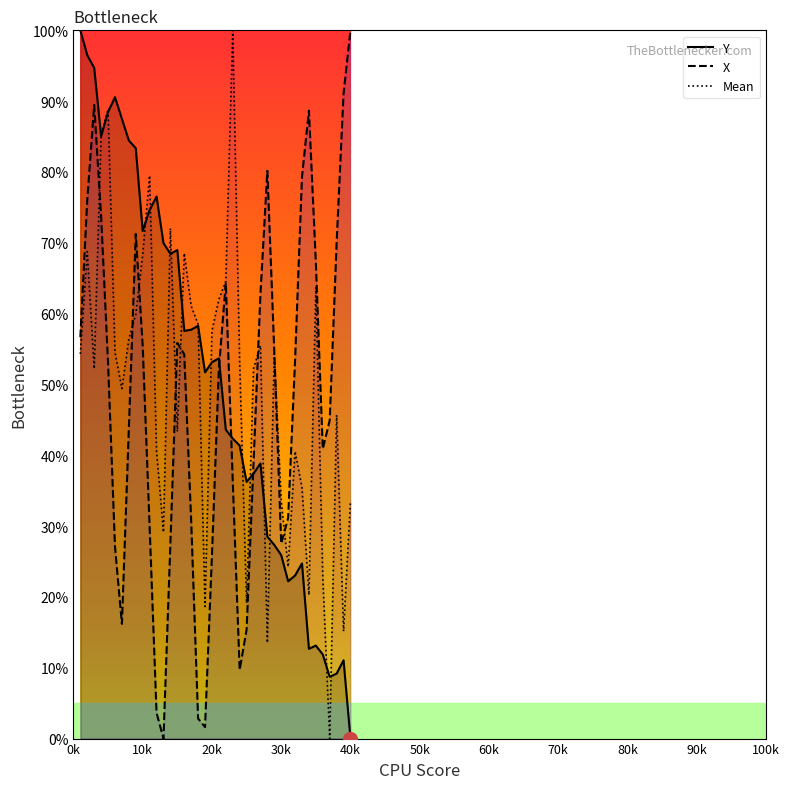

What is the average value of the X series?

47.6